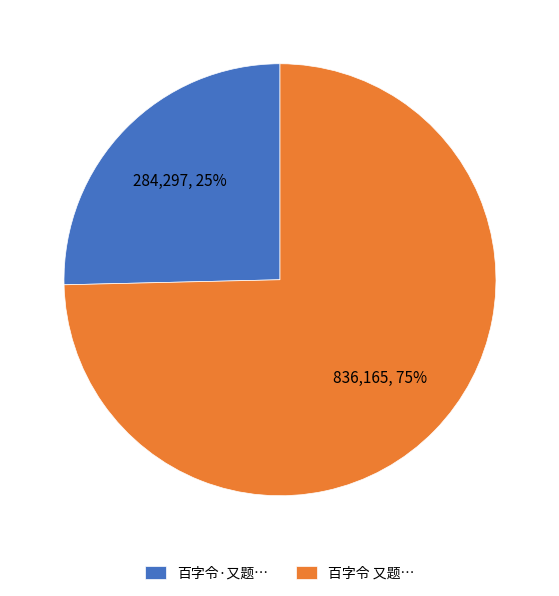

What is the largest slice in the pie chart?

百字令 又题…